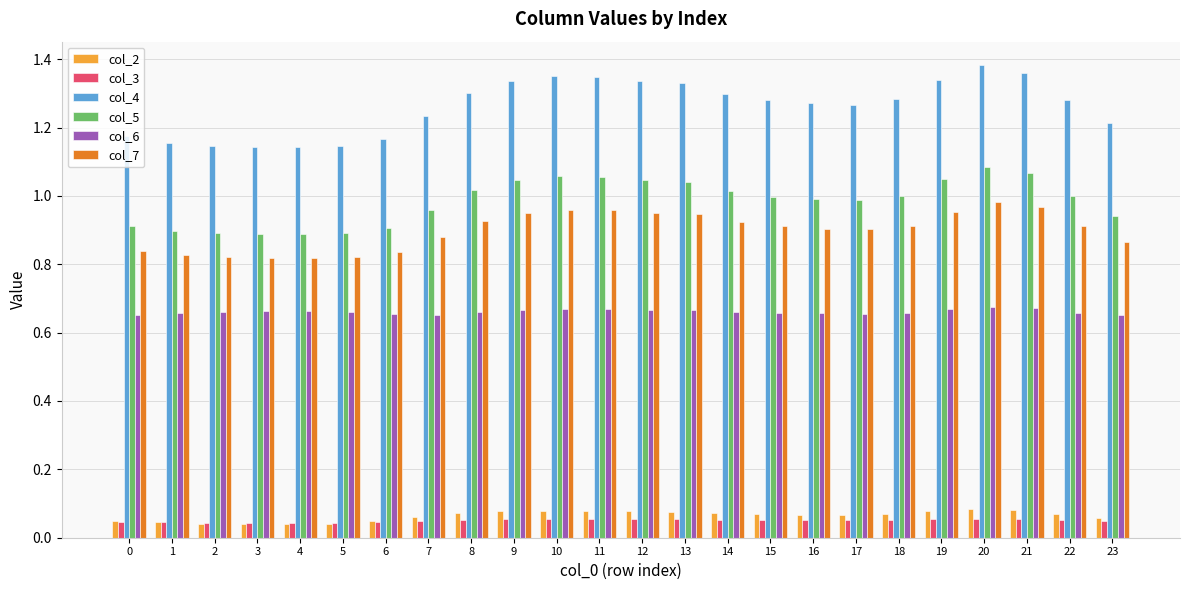

At how many categories does at least one series exceed 0?

24